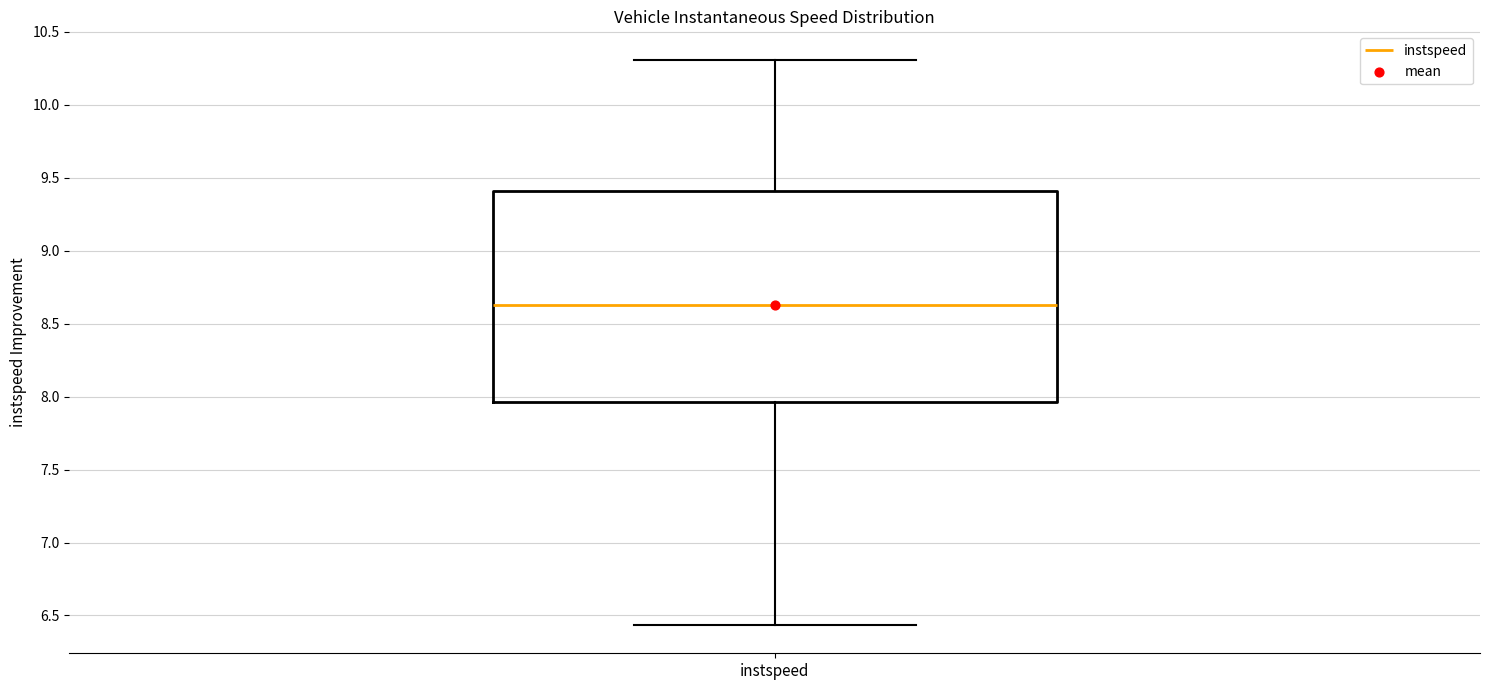

Read this box plot against the y-axis: the position of the median line, the range covered by the box, and the ends of both whiskers. The values are not printed on the chart, so give them approximately, as read against the axis.

median 8.65, box 7.95 to 9.40, whiskers 6.45 to 10.30